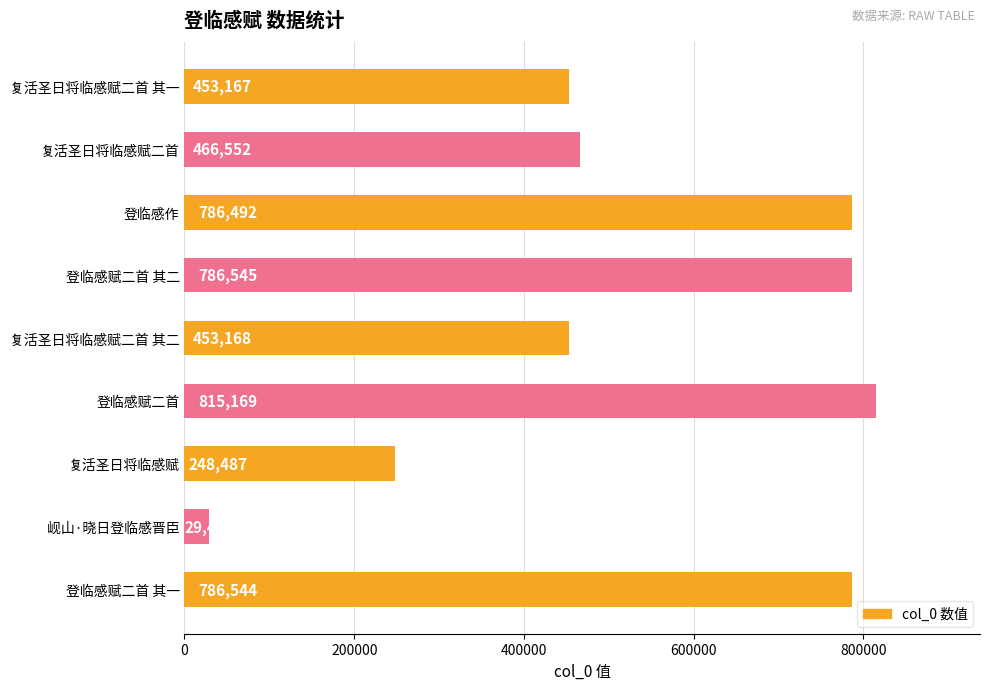

At which label is the value closest to 422295?

复活圣日将临感赋二首 其一